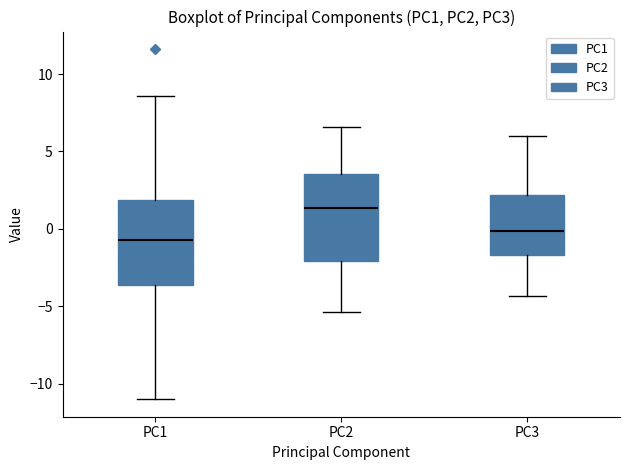

Reading left to right, transcribe this box plot: for each box, give where its median line is, the range the box spans, and where its two whiskers end, as read against the y-axis. The values are not printed on the chart, so give them approximately, as read against the axis.

PC1: median -0.5, box -3.5 to 2.0, whiskers -11.0 to 8.5
PC2: median 1.5, box -2.0 to 3.5, whiskers -5.5 to 6.5
PC3: median 0.0, box -1.5 to 2.0, whiskers -4.5 to 6.0